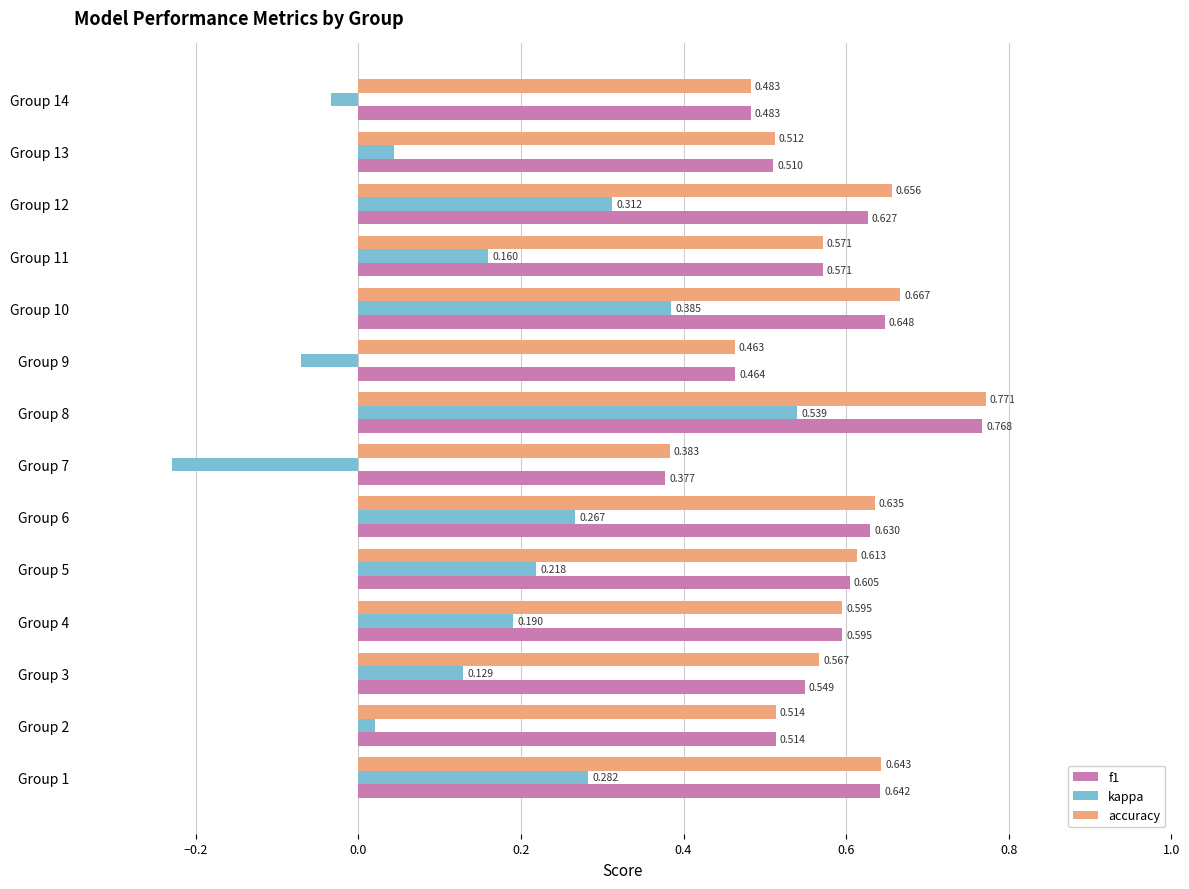

Which label corresponds to the smallest value in the chart?

Group 7